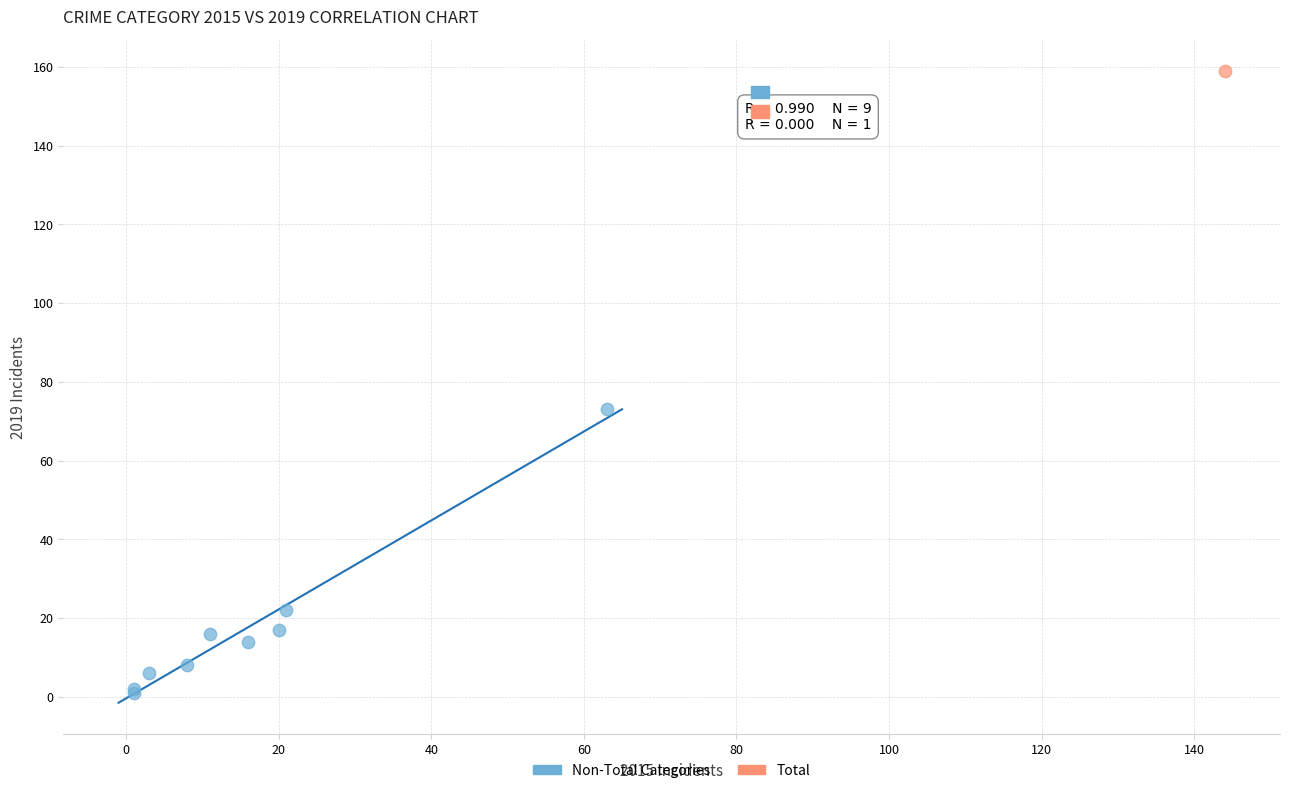

What are all the series names shown in the legend?

Non-Total Categories, Total